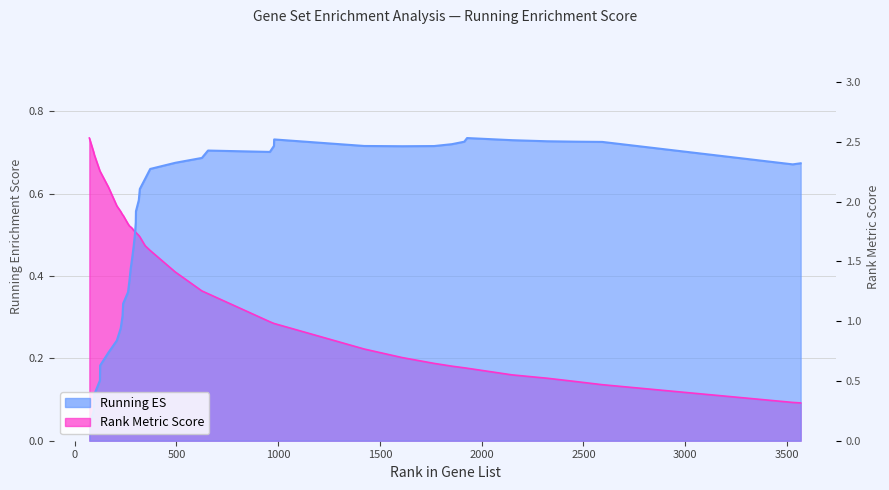

What is the greatest value displayed?

0.7